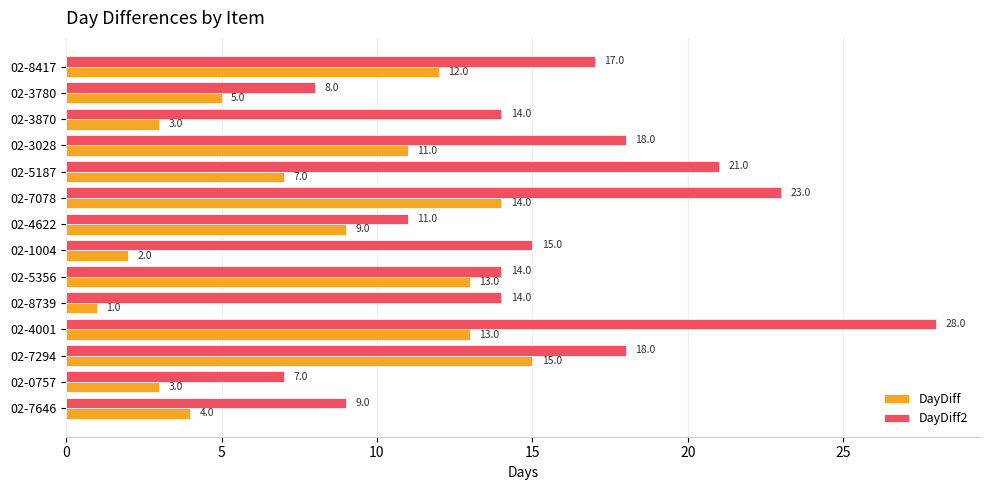

What is the approximate value of DayDiff2 at 02-1004?

15